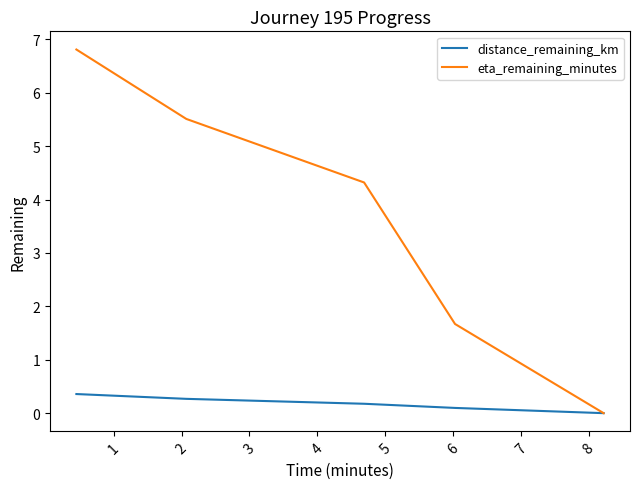

What is the highest value of the eta_remaining_minutes series?

6.8